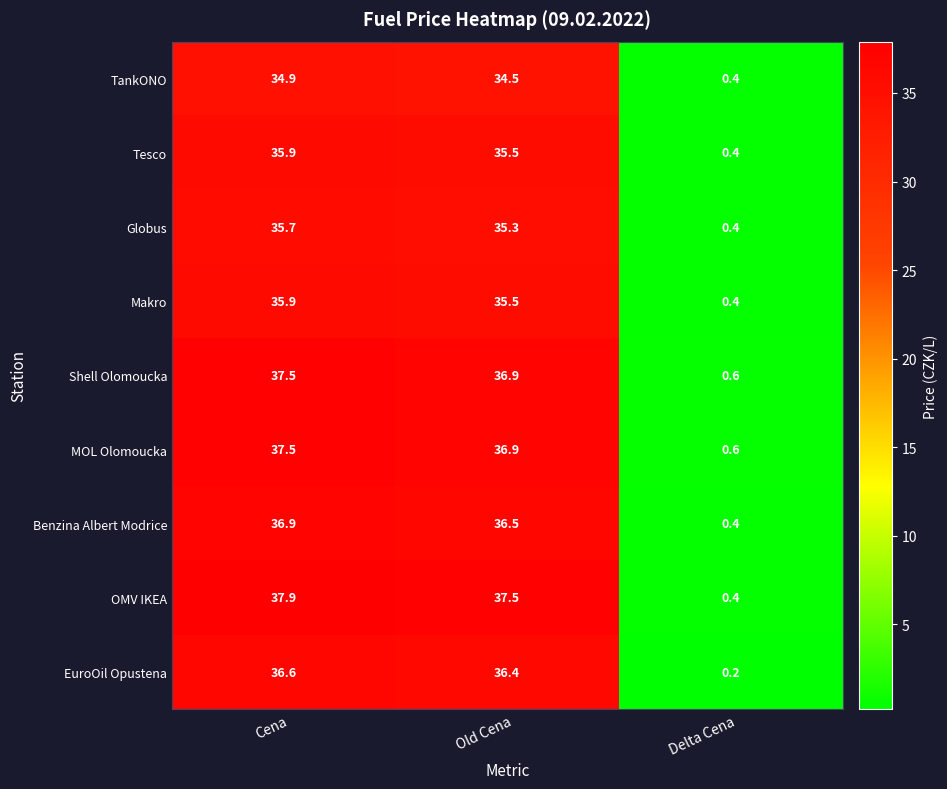

Reading left to right, what are all the values shown in this chart?

TankONO: Cena=34.9	Old Cena=34.5	Delta Cena=0.4
Tesco: Cena=35.9	Old Cena=35.5	Delta Cena=0.4
Globus: Cena=35.7	Old Cena=35.3	Delta Cena=0.4
Makro: Cena=35.9	Old Cena=35.5	Delta Cena=0.4
Shell Olomoucka: Cena=37.5	Old Cena=36.9	Delta Cena=0.6
MOL Olomoucka: Cena=37.5	Old Cena=36.9	Delta Cena=0.6
Benzina Albert Modrice: Cena=36.9	Old Cena=36.5	Delta Cena=0.4
OMV IKEA: Cena=37.9	Old Cena=37.5	Delta Cena=0.4
EuroOil Opustena: Cena=36.6	Old Cena=36.4	Delta Cena=0.2